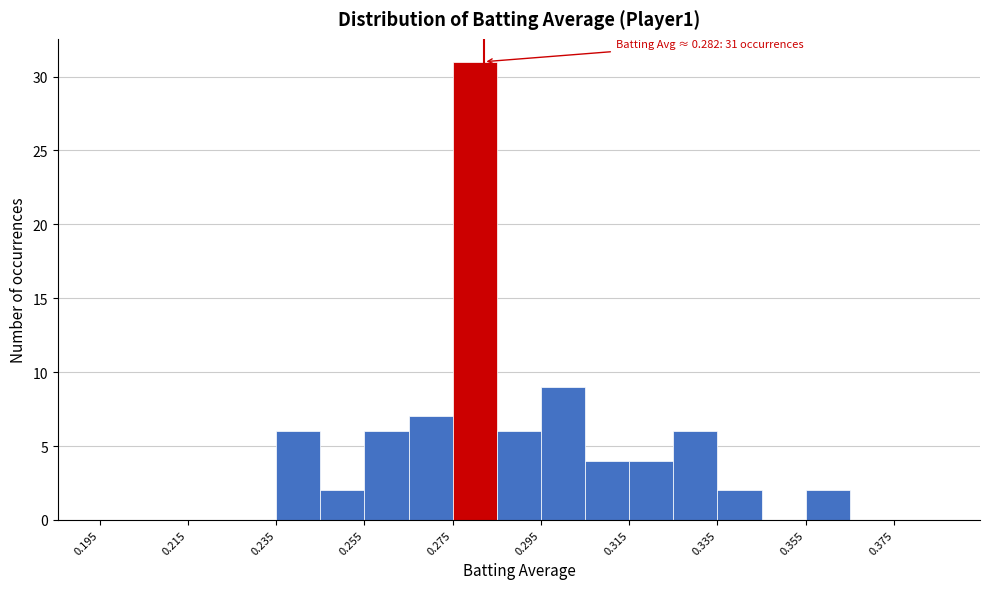

Which range on the x-axis has the tallest bar?

0.275 to 0.285